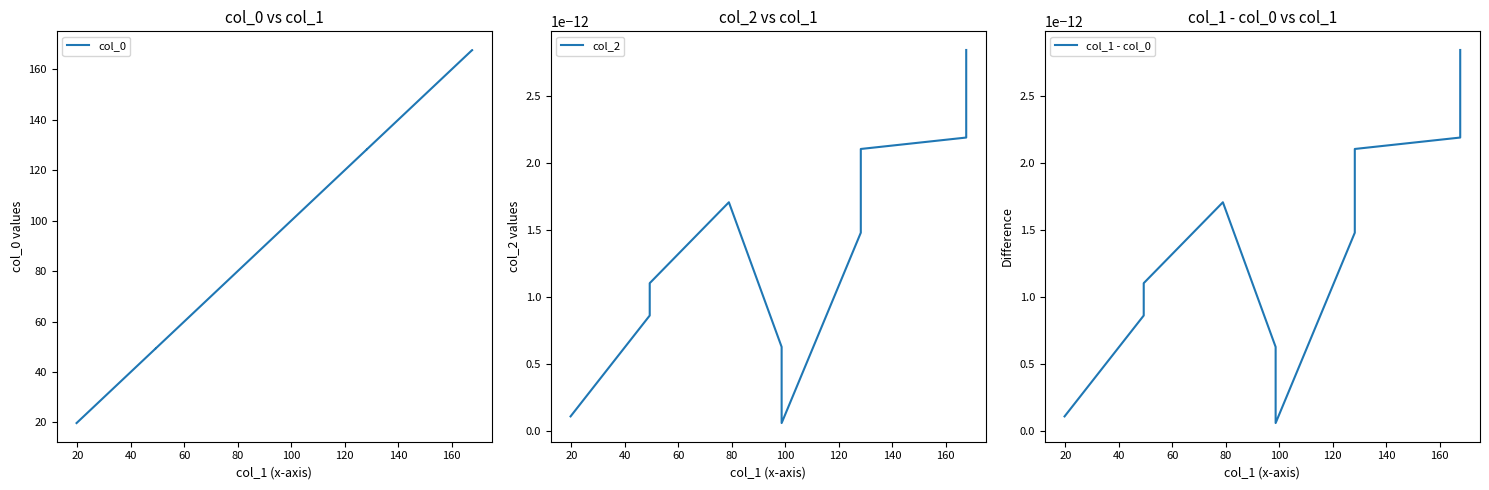

At how many categories does at least one series exceed 34?

9